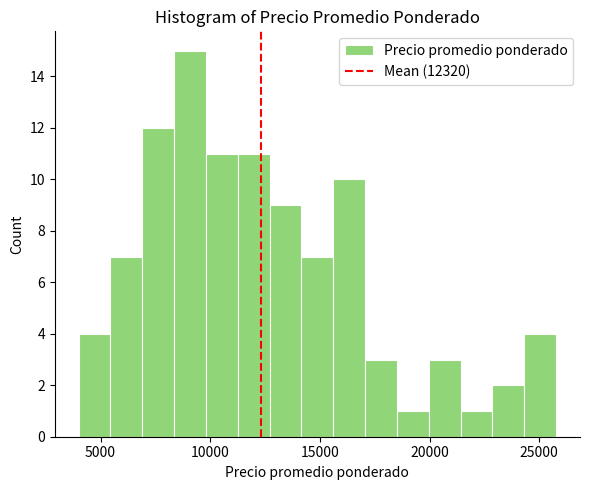

Read against the x-axis, roughly where is the centre of the tallest bar?

9000